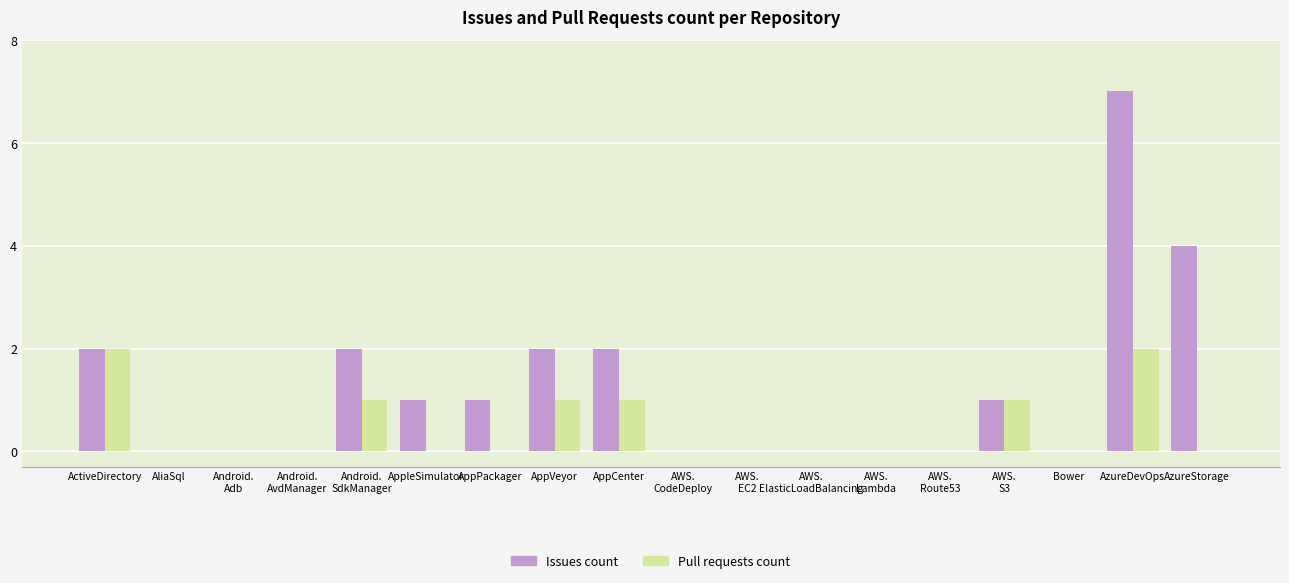

Which series has the largest range (max minus min)?

Issues count